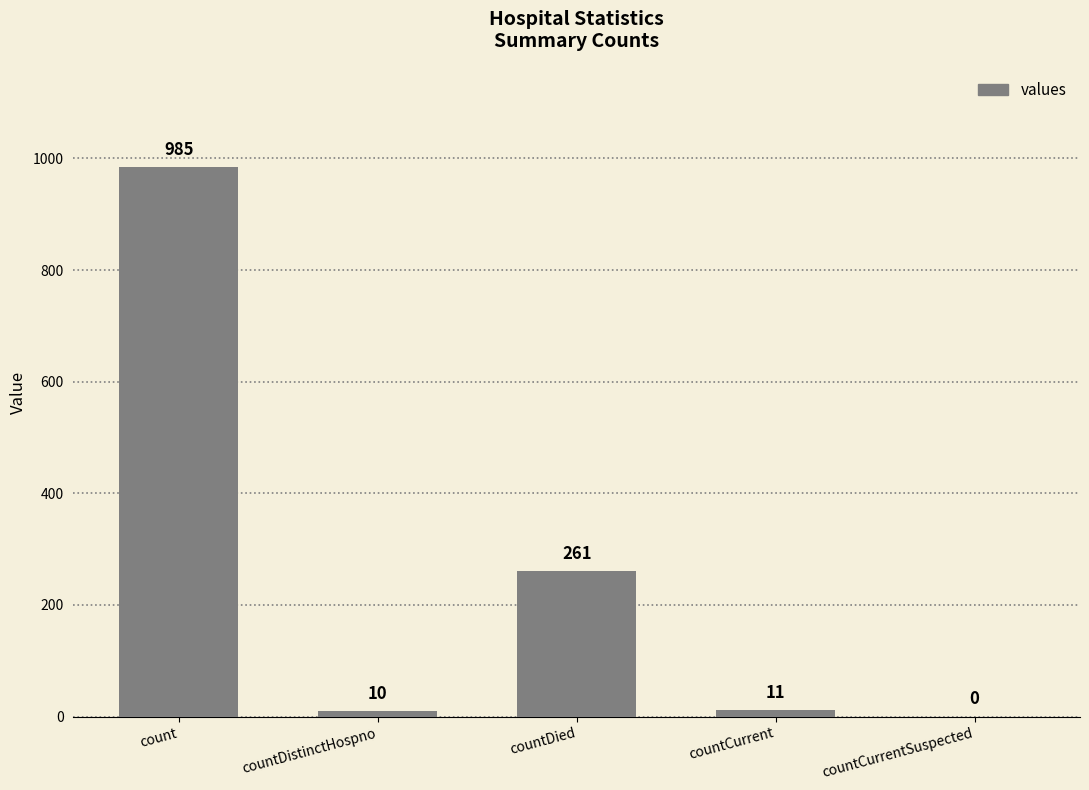

What is the approximate value at count, to the nearest 50?

1000